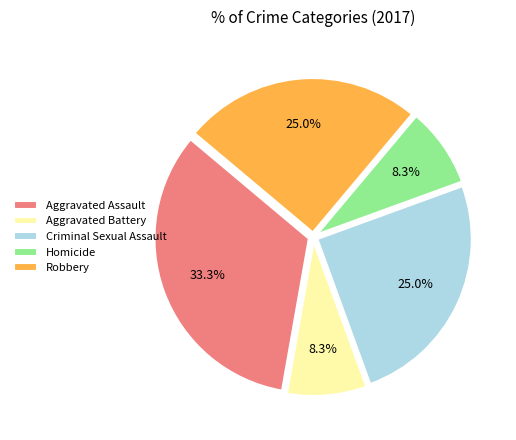

Count the number of slices in the pie.

5